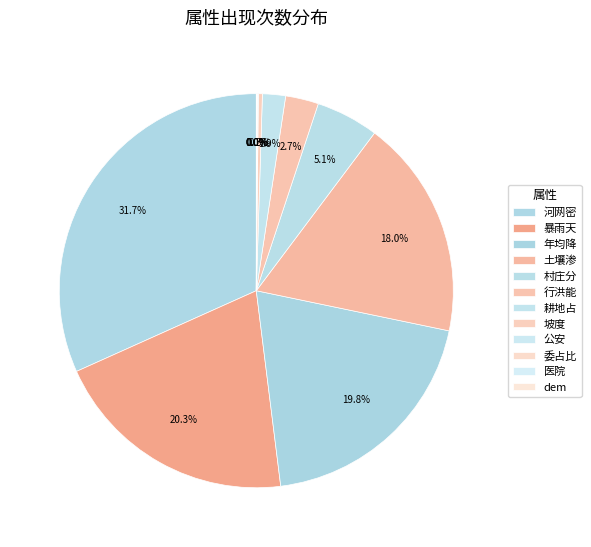

Do 行洪能 and dem together represent more than half of the pie?

No